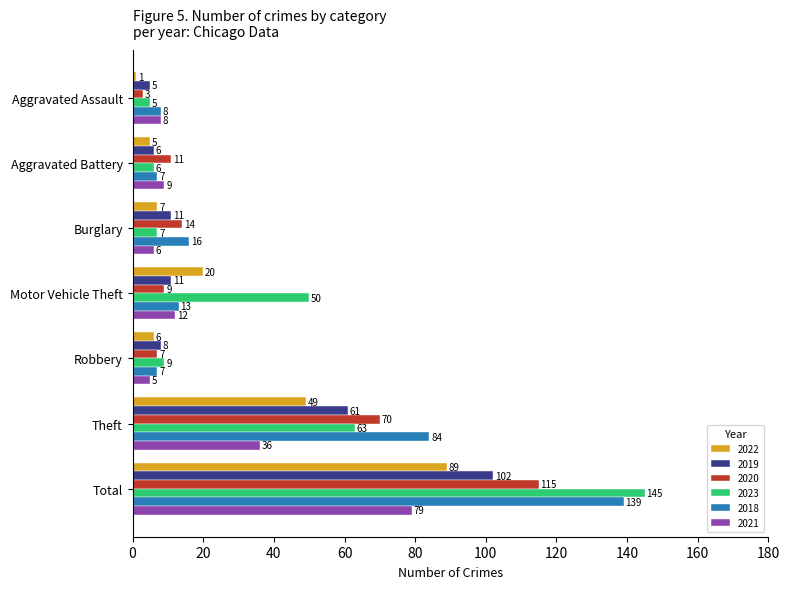

What is the spread (max minus min) of values at Motor Vehicle Theft?

41